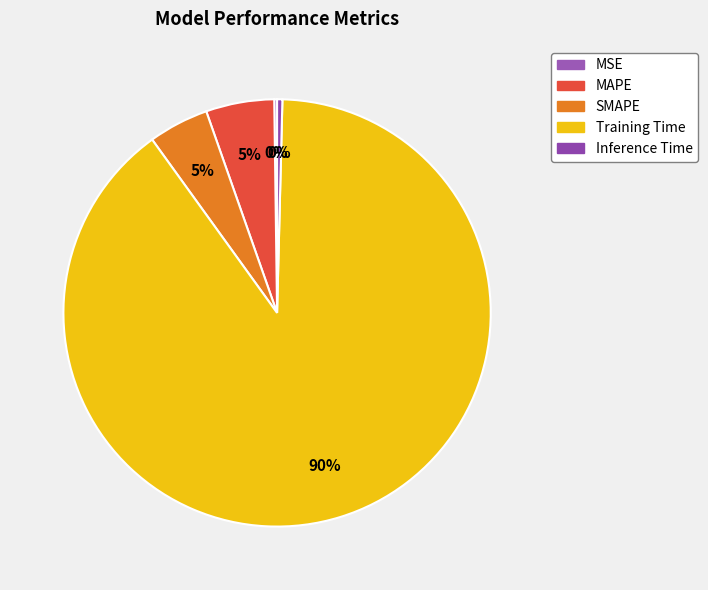

To the nearest percent, what is the difference between the Training Time and SMAPE slice percentages?

85%